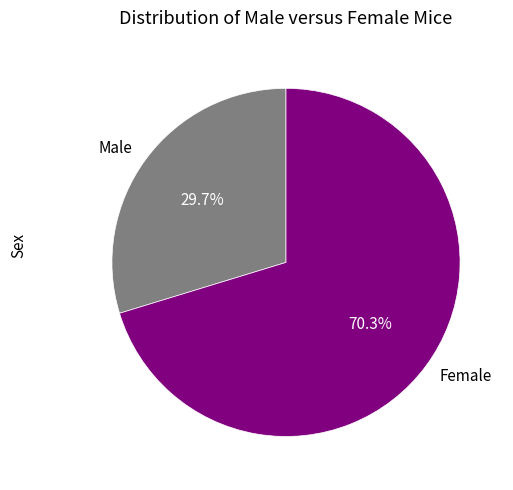

Rank the categories by value from highest to lowest.

Female, Male